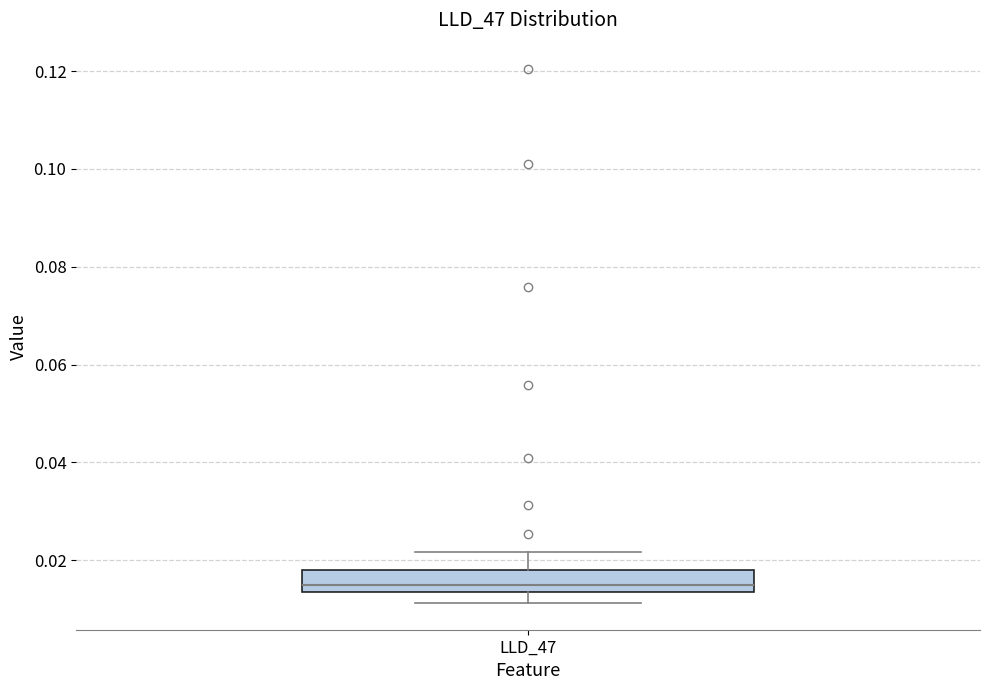

Where does the upper whisker of the box for LLD_47 end on the y-axis? The values are not printed on the chart, so give them approximately, as read against the axis.

0.022